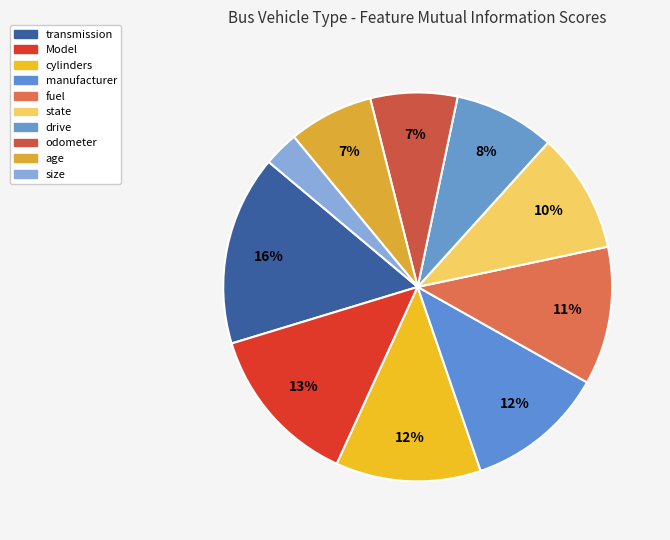

What percentage is the Model slice, to the nearest percent?

13%